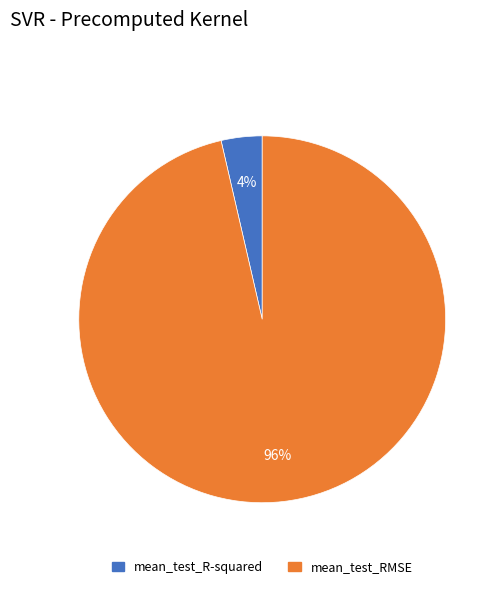

Rank the categories by value from highest to lowest.

mean_test_RMSE, mean_test_R-squared